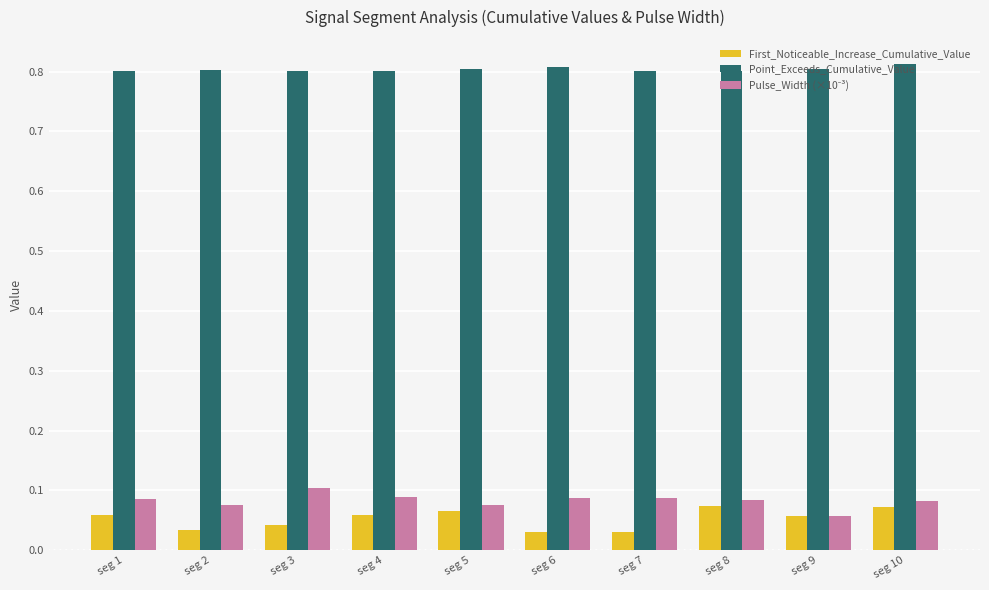

Is it true that Point_Exceeds_Cumulative_Value equals 0.8 at seg 4?

True